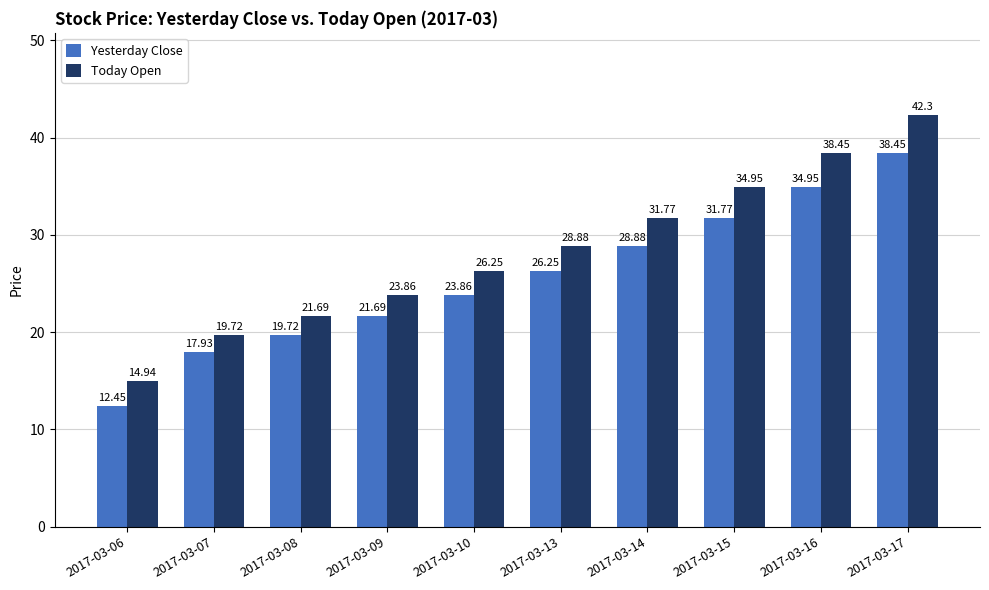

What is the total value across all series at 2017-03-13?

55.1